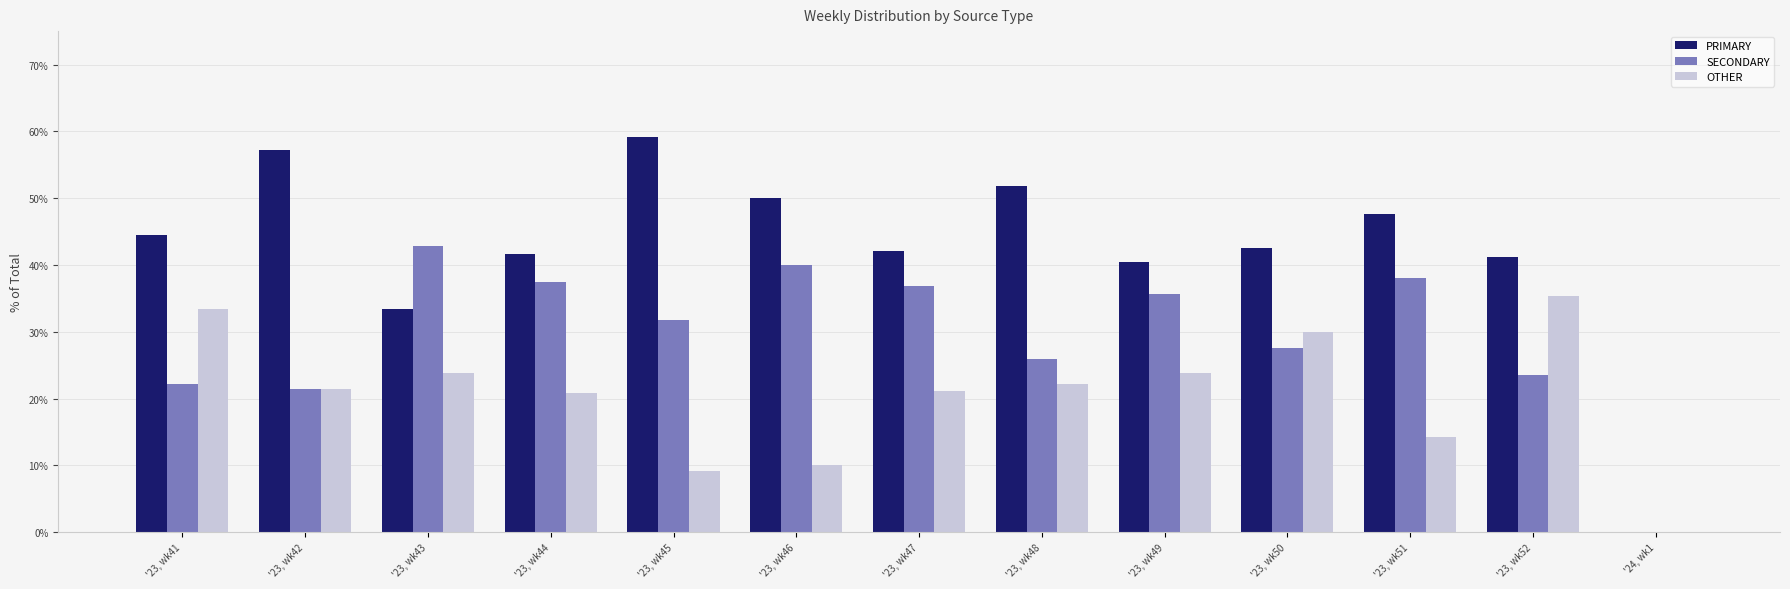

True or false: PRIMARY has a value of 57.1 at '23, wk42.

True